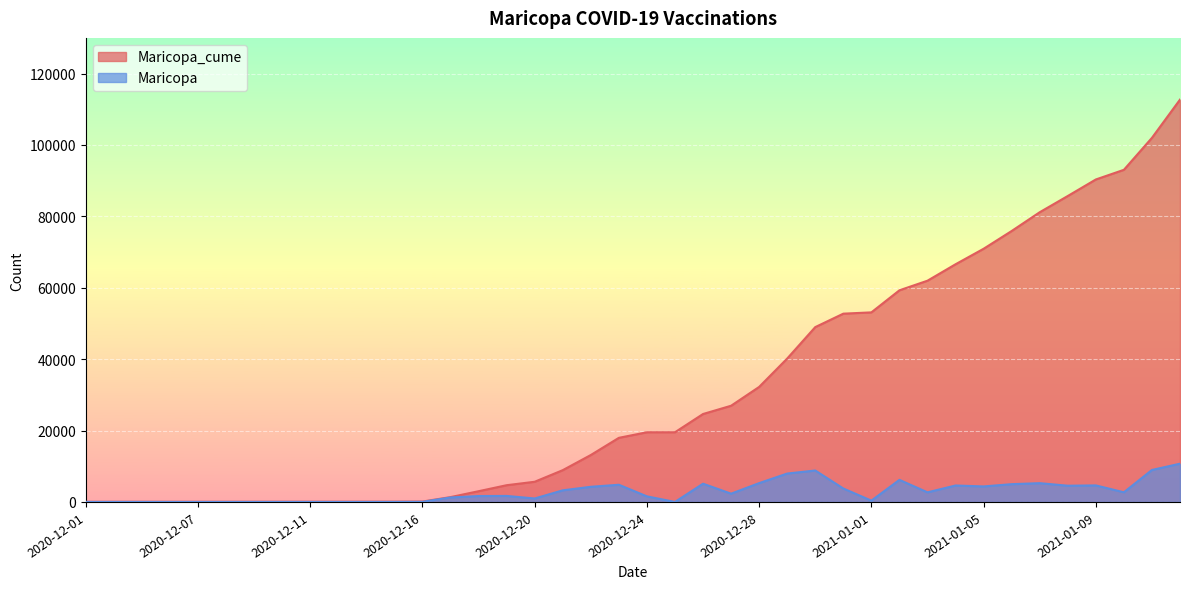

What is the label of the 20th point from the left?

2020-12-23